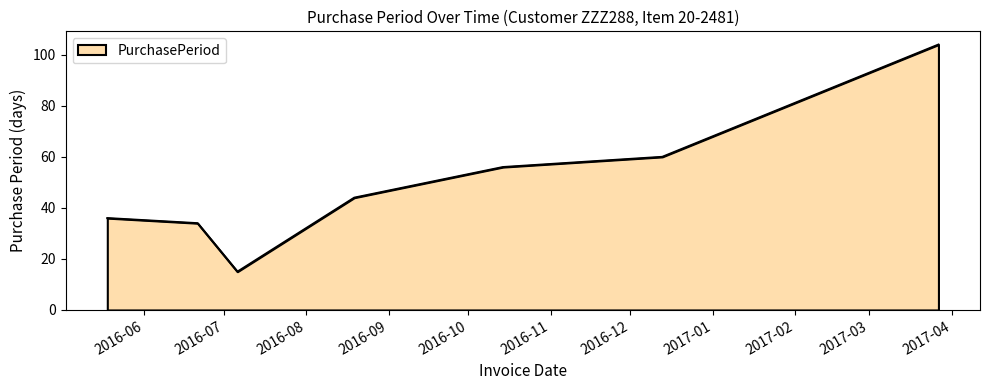

How many interior local valleys (lower than both neighbors) does the data have?

1